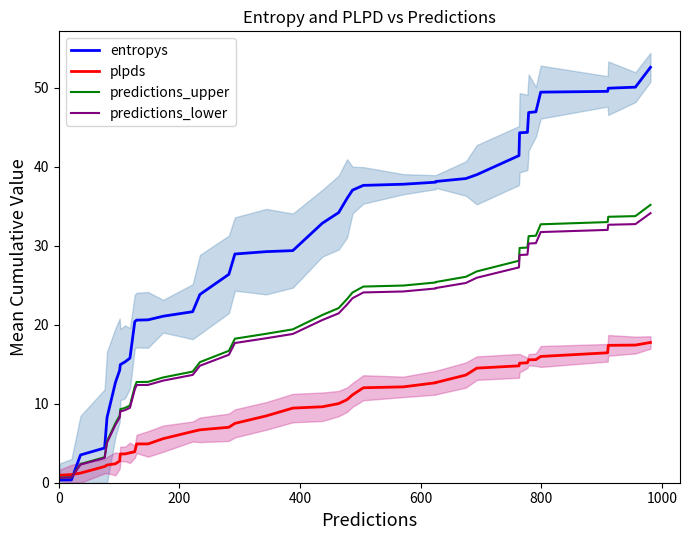

How many data points in plpds are less than 9?

19